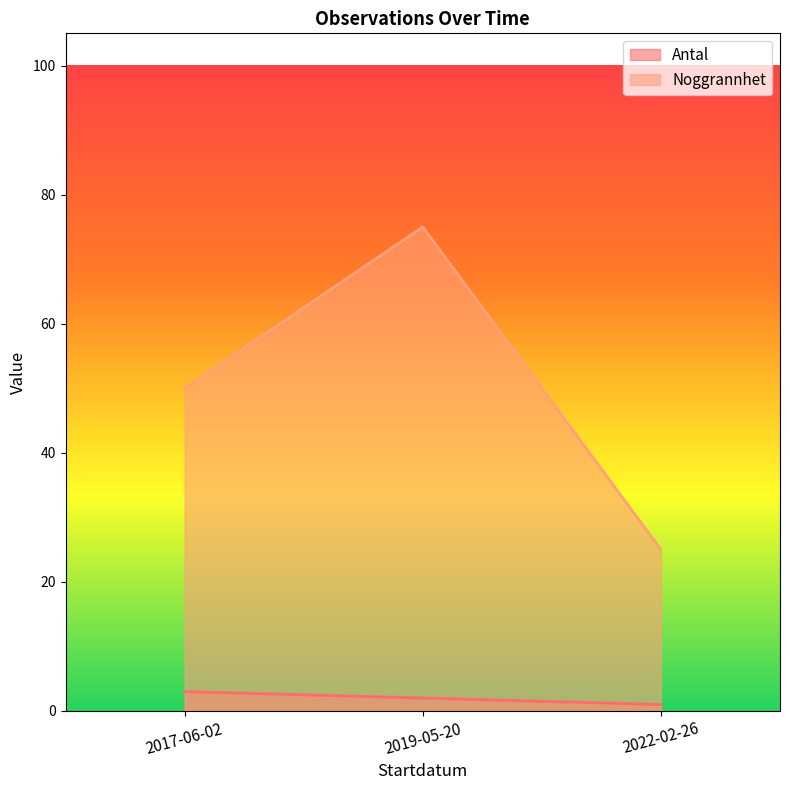

Does the chart have visible grid lines?

No